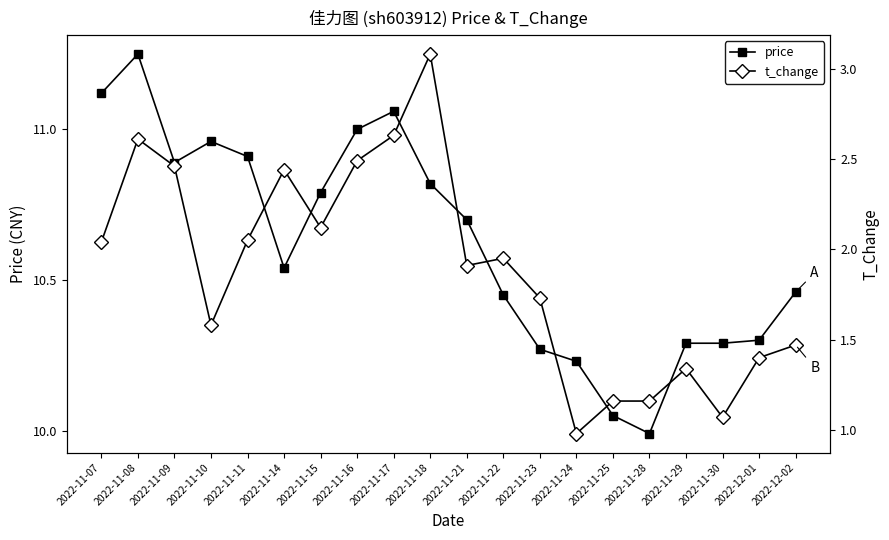

What is the difference between the second highest and second lowest values in the t_change series?

1.6